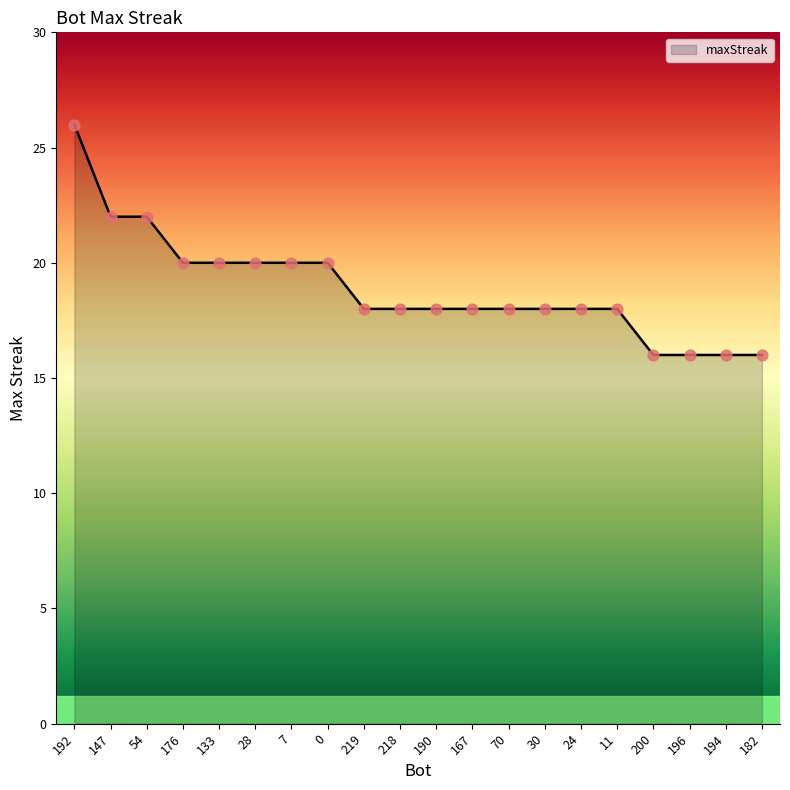

Which has a higher value, 11 or 147?

147